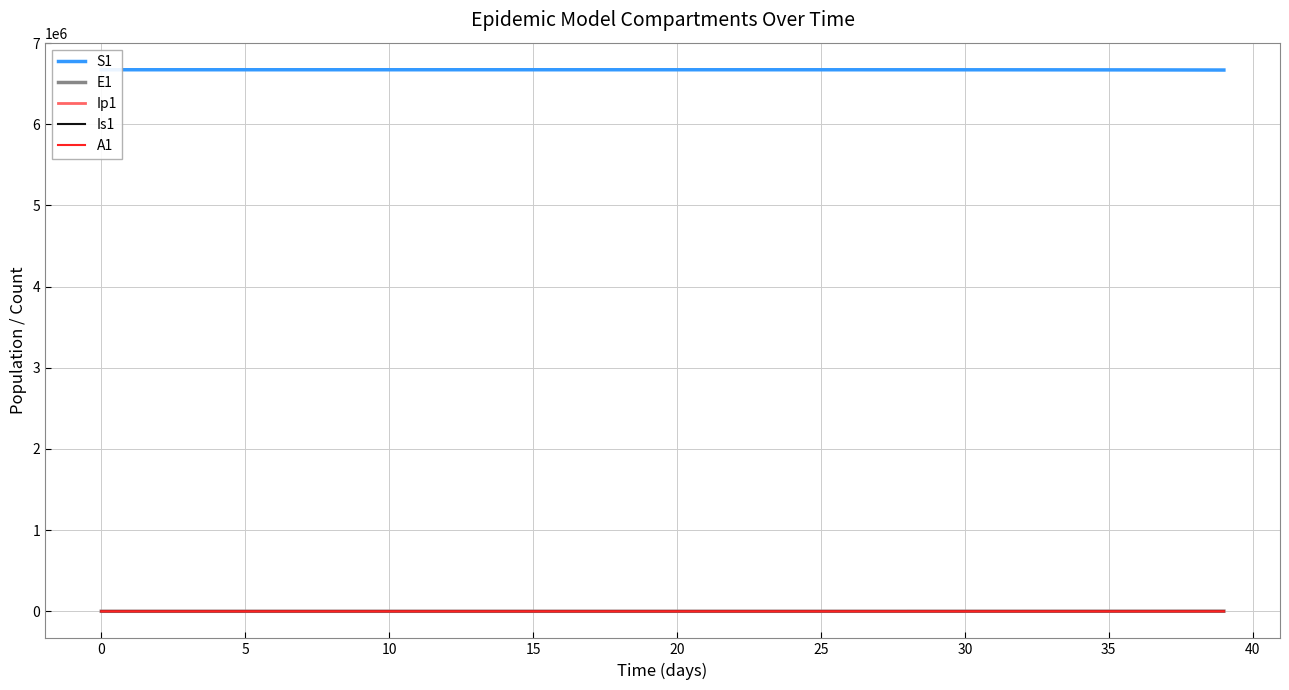

Between 12 and 36, which series saw the biggest shift?

S1